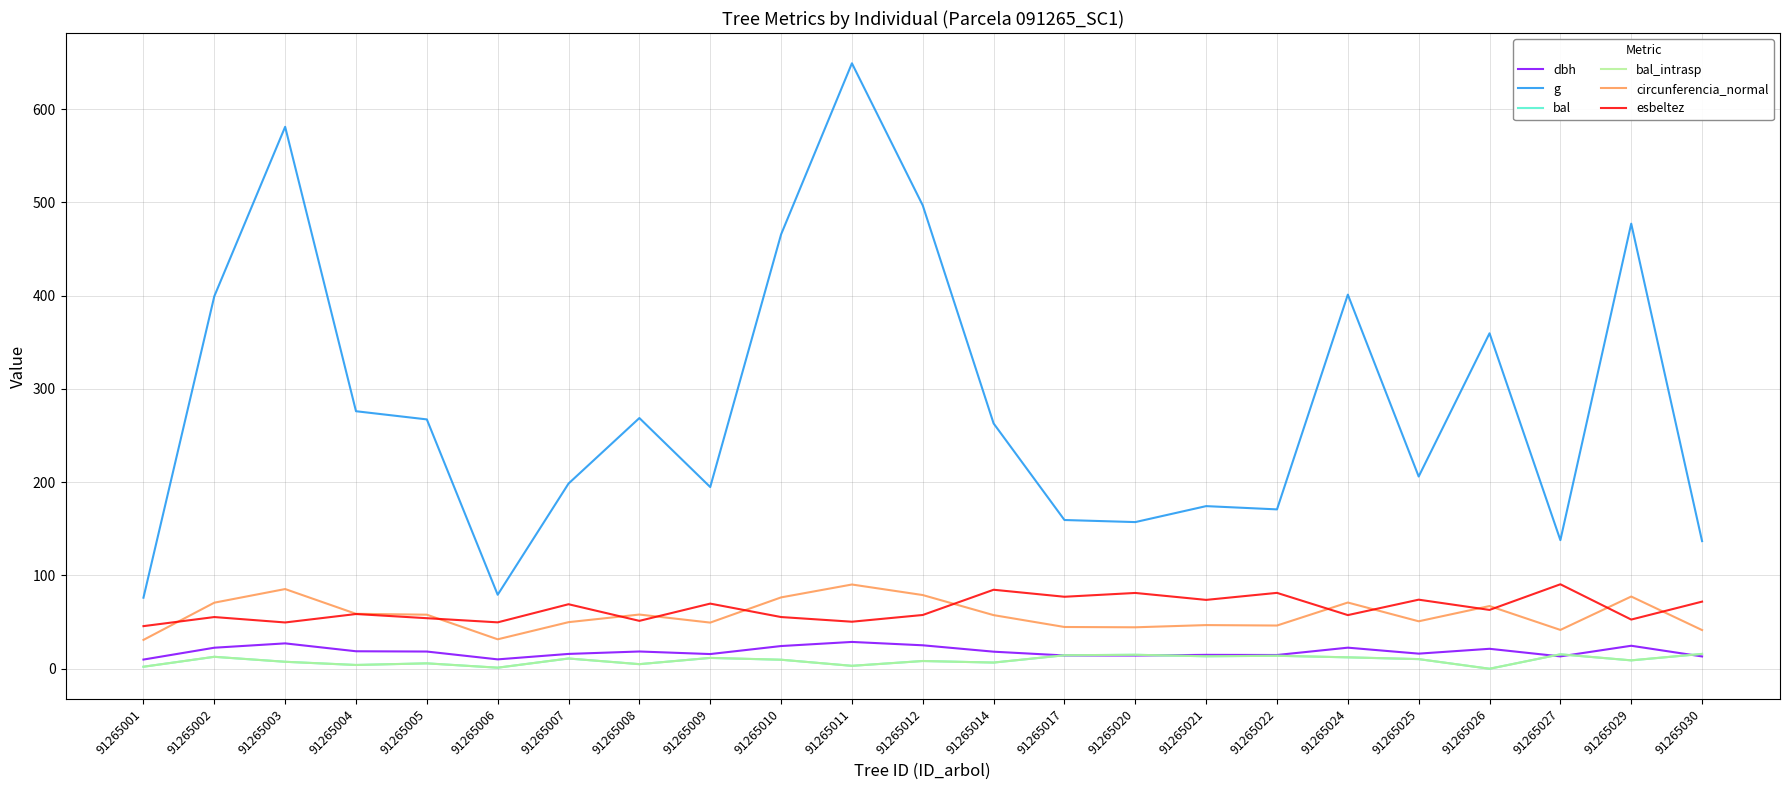

Reading left to right, what are all the values shown in this chart?

dbh: 91265001=9.8	91265002=22.6	91265003=27.2	91265004=18.8	91265005=18.4	91265006=10.1	91265007=15.9	91265008=18.5	91265009=15.8	91265010=24.4	91265011=28.8	91265012=25.1	91265014=18.3	91265017=14.2	91265020=14.2	91265021=14.9	91265022=14.8	91265024=22.6	91265025=16.2	91265026=21.4	91265027=13.2	91265029=24.6	91265030=13.2
g: 91265001=76.2	91265002=399.4	91265003=581.1	91265004=276.1	91265005=267.4	91265006=79.3	91265007=198.6	91265008=268.8	91265009=194.8	91265010=465.7	91265011=649.2	91265012=496.8	91265014=263.0	91265017=159.5	91265020=157.2	91265021=174.4	91265022=170.9	91265024=401.1	91265025=206.1	91265026=359.7	91265027=137.9	91265029=477.2	91265030=136.8
bal: 91265001=2.1	91265002=12.8	91265003=7.5	91265004=4.0	91265005=5.8	91265006=1.1	91265007=11.0	91265008=4.9	91265009=11.6	91265010=9.7	91265011=3.1	91265012=8.3	91265014=6.6	91265017=14.5	91265020=15.0	91265021=13.4	91265022=13.9	91265024=12.2	91265025=10.3	91265026=0.0	91265027=15.5	91265029=9.0	91265030=15.9
bal_intrasp: 91265001=2.1	91265002=12.8	91265003=7.5	91265004=4.0	91265005=5.8	91265006=1.1	91265007=11.0	91265008=4.9	91265009=11.6	91265010=9.7	91265011=3.1	91265012=8.3	91265014=6.6	91265017=14.5	91265020=15.0	91265021=13.4	91265022=13.9	91265024=12.2	91265025=10.3	91265026=0.0	91265027=15.5	91265029=9.0	91265030=15.9
circunferencia_normal: 91265001=30.9	91265002=70.8	91265003=85.5	91265004=58.9	91265005=58.0	91265006=31.6	91265007=50.0	91265008=58.1	91265009=49.5	91265010=76.5	91265011=90.3	91265012=79.0	91265014=57.5	91265017=44.8	91265020=44.5	91265021=46.8	91265022=46.3	91265024=71.0	91265025=50.9	91265026=67.2	91265027=41.6	91265029=77.4	91265030=41.5
esbeltez: 91265001=45.7	91265002=55.4	91265003=49.6	91265004=58.7	91265005=54.2	91265006=49.8	91265007=69.2	91265008=51.4	91265009=69.8	91265010=55.4	91265011=50.4	91265012=57.6	91265014=84.7	91265017=77.2	91265020=81.3	91265021=73.8	91265022=81.4	91265024=57.5	91265025=74.1	91265026=63.1	91265027=90.6	91265029=52.7	91265030=72.0